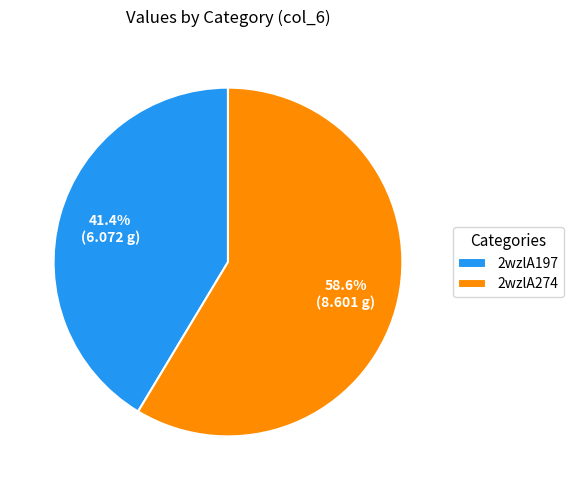

Count the number of slices in the pie.

2